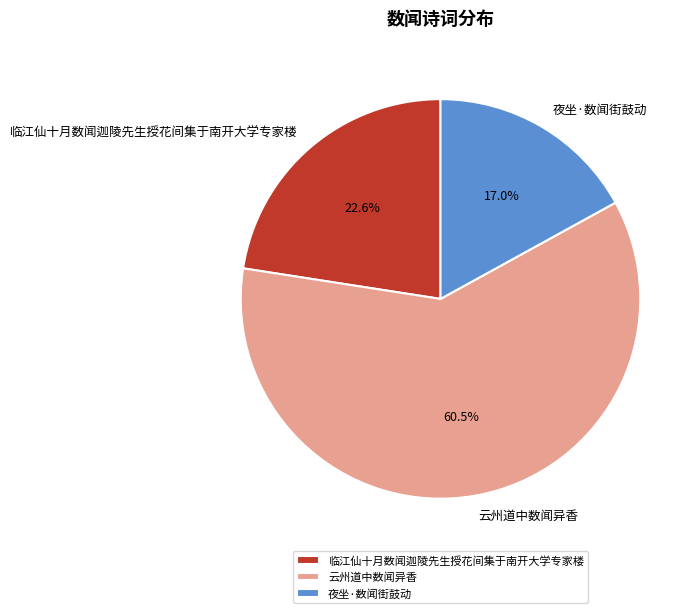

Which category accounts for the majority?

云州道中数闻异香